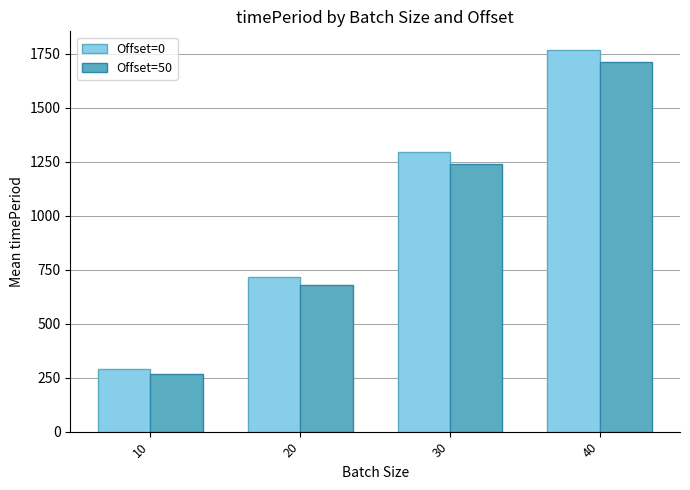

What is the maximum value for Offset=50?

1711.7